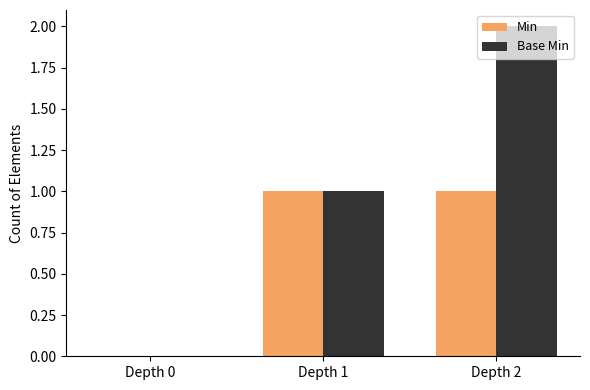

What is the sum of the Min values at Depth 1 and Depth 0?

1